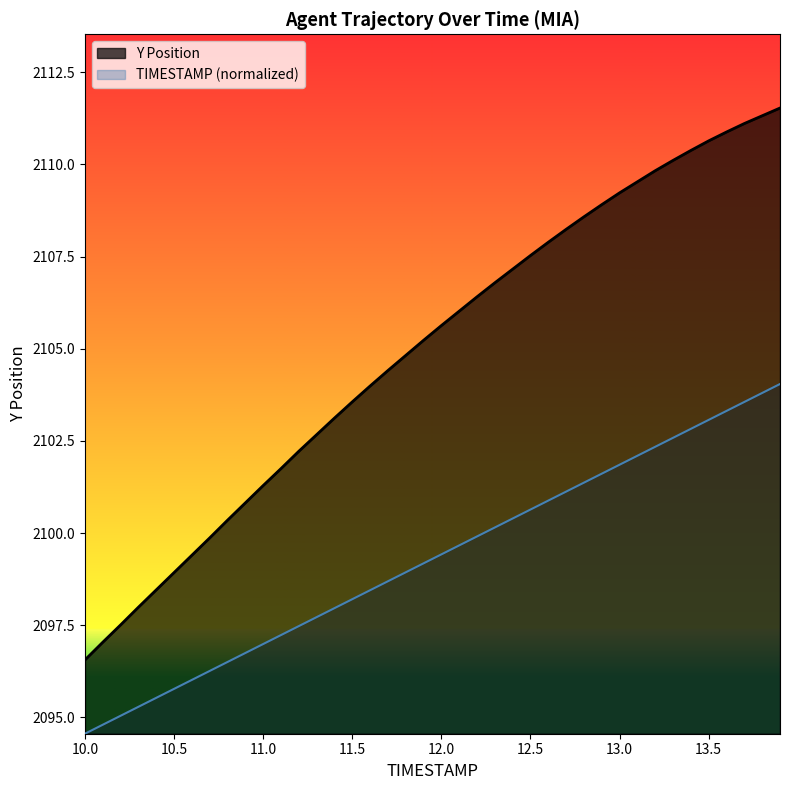

What is the difference between the maximum and minimum values in the Y series?

15.0